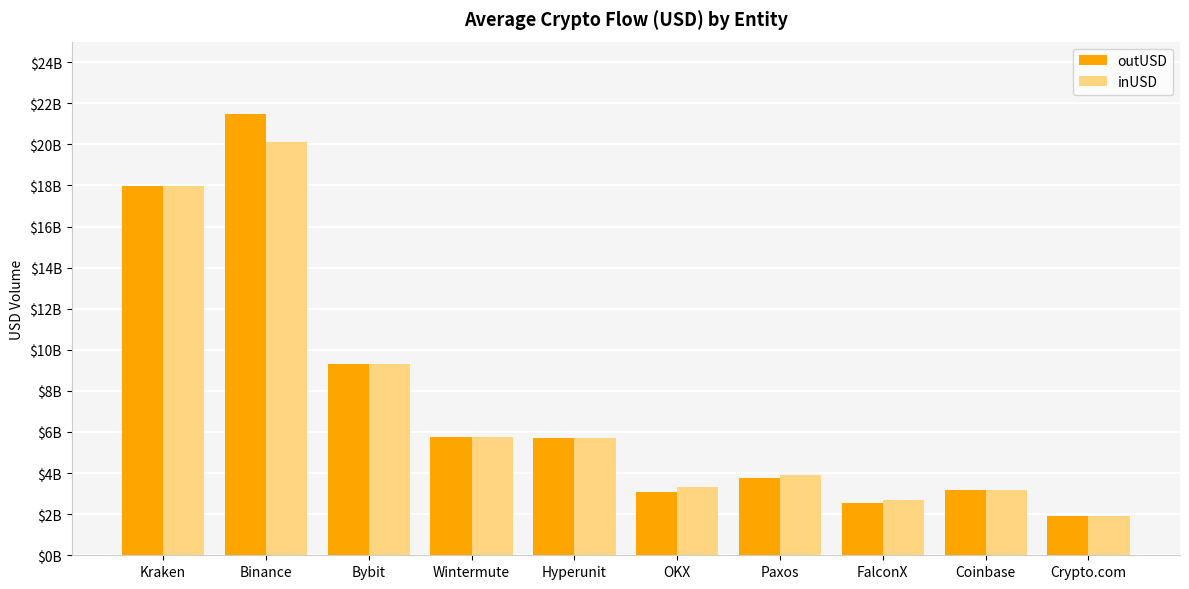

Rank the series by their average value, from lowest to highest.

inUSD, outUSD